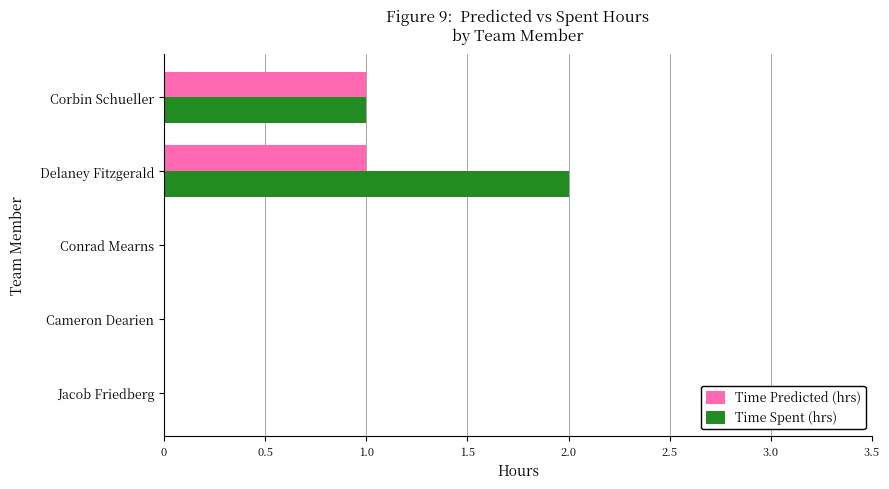

Is the value of Time Spent (hrs) at Conrad Mearns greater than the value of Time Predicted (hrs) at Corbin Schueller?

No